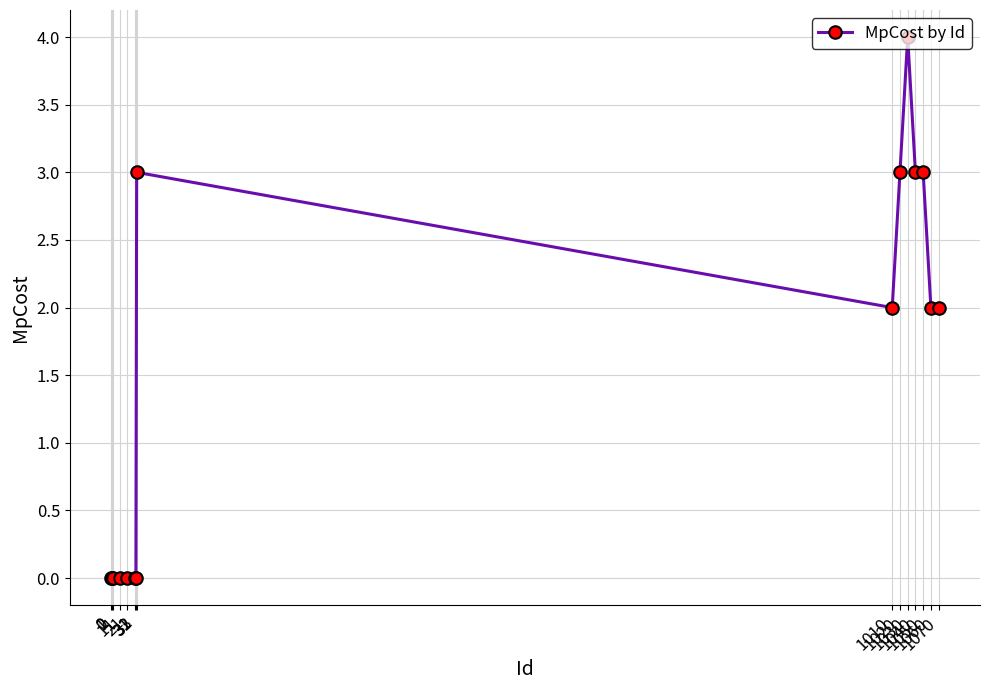

What is the difference between the maximum and minimum values?

4